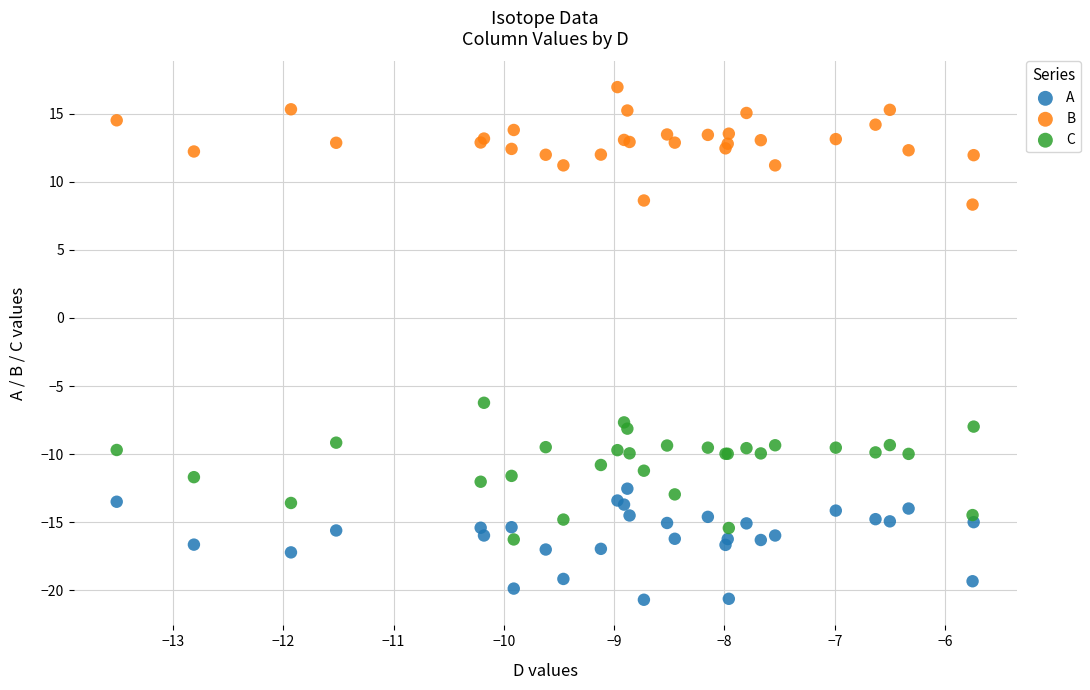

Across all series, what Y value is closest to -1?

-6.2